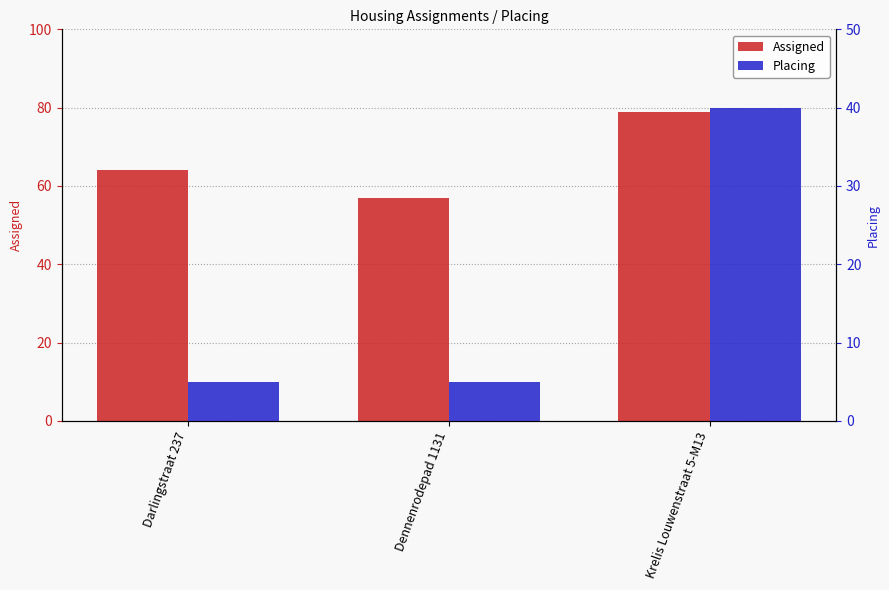

What is the total value across all series at Krelis Louwenstraat 5-M13?

119